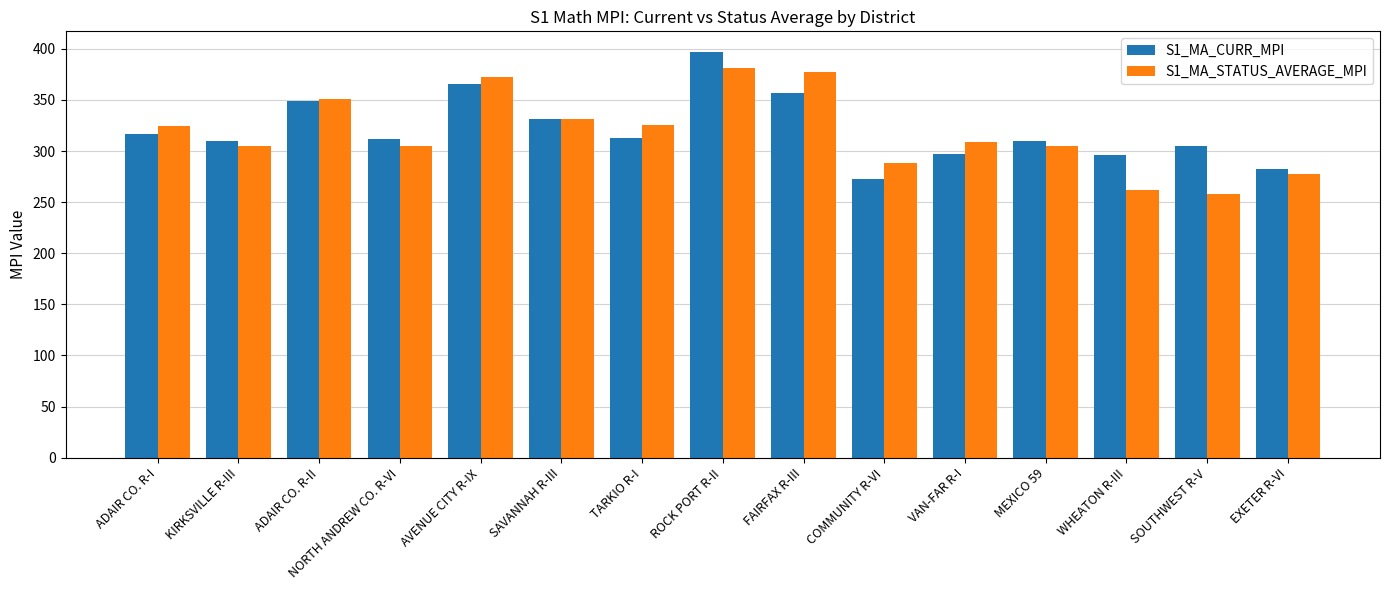

At how many categories does at least one series exceed 336?

4